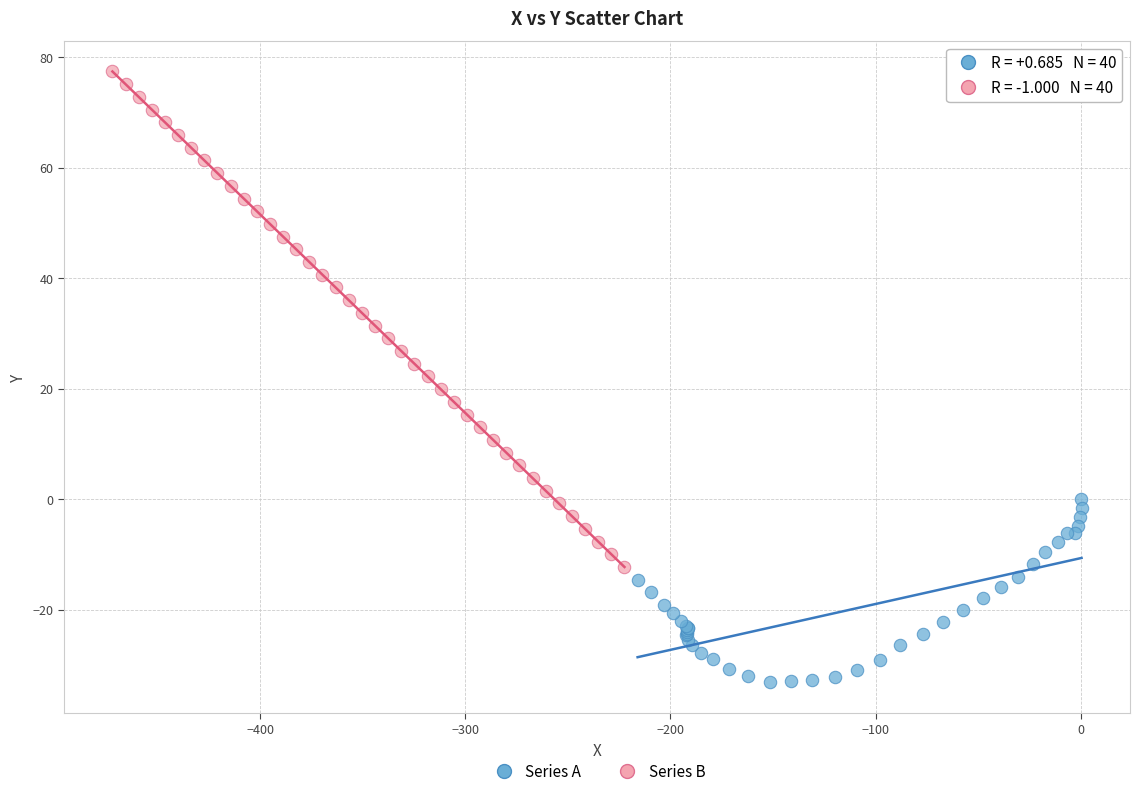

What are all the series names shown in the legend?

Series A, Series B